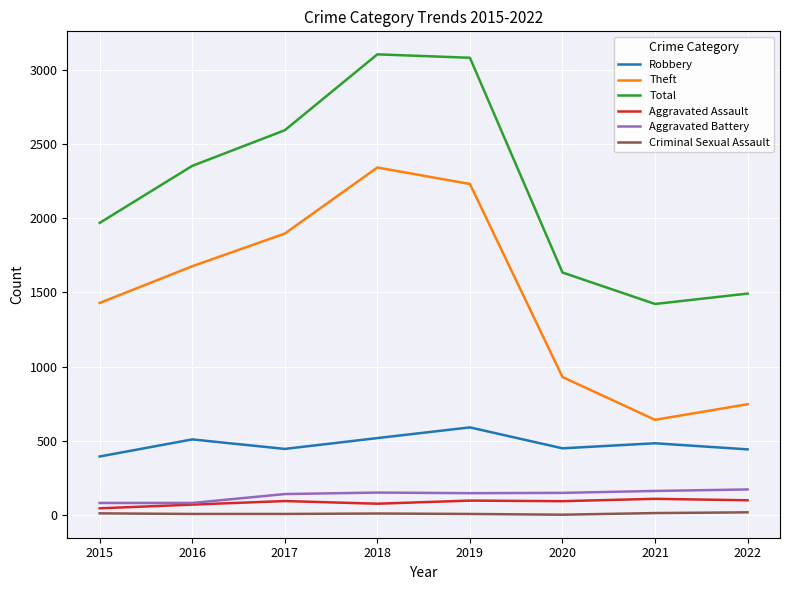

What is the total value across all series at 2017?

5179